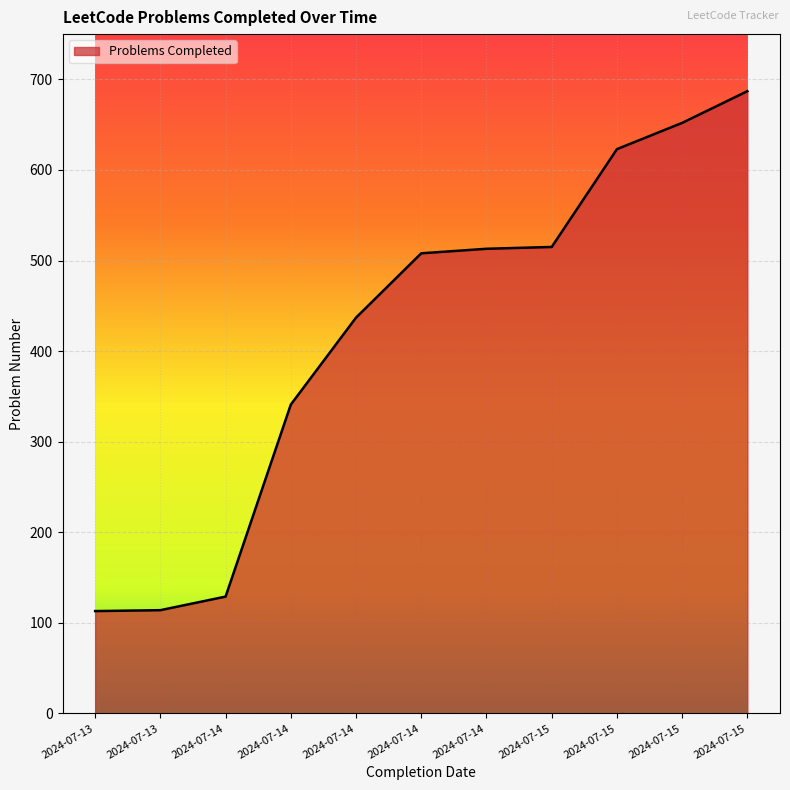

Which has a higher value, 2024-07-15 or 2024-07-13?

2024-07-15